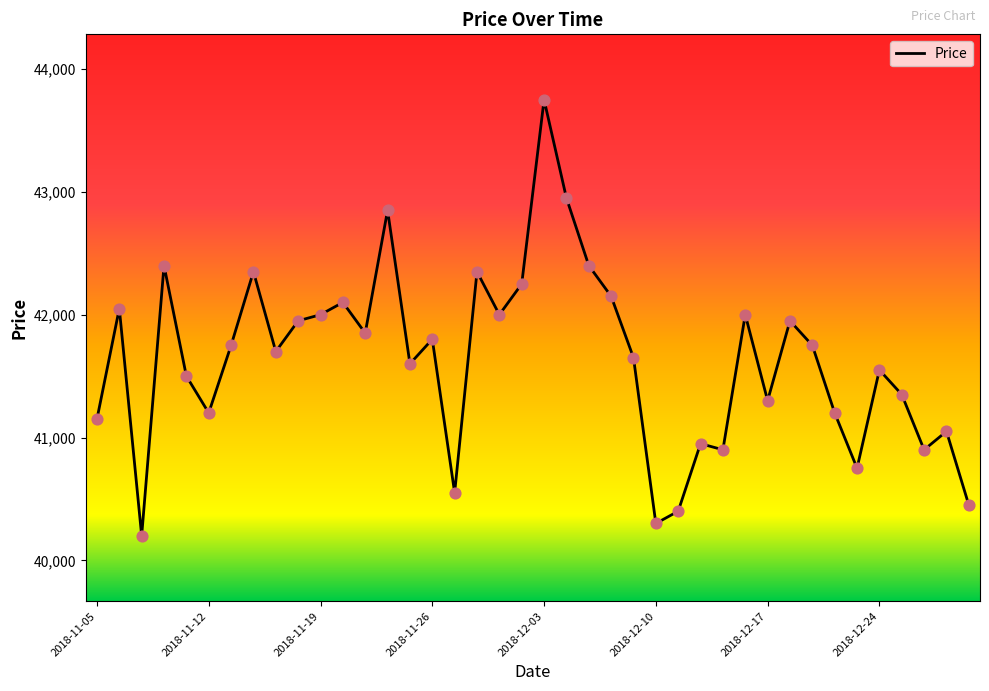

What is the difference between the maximum and minimum values?

3550